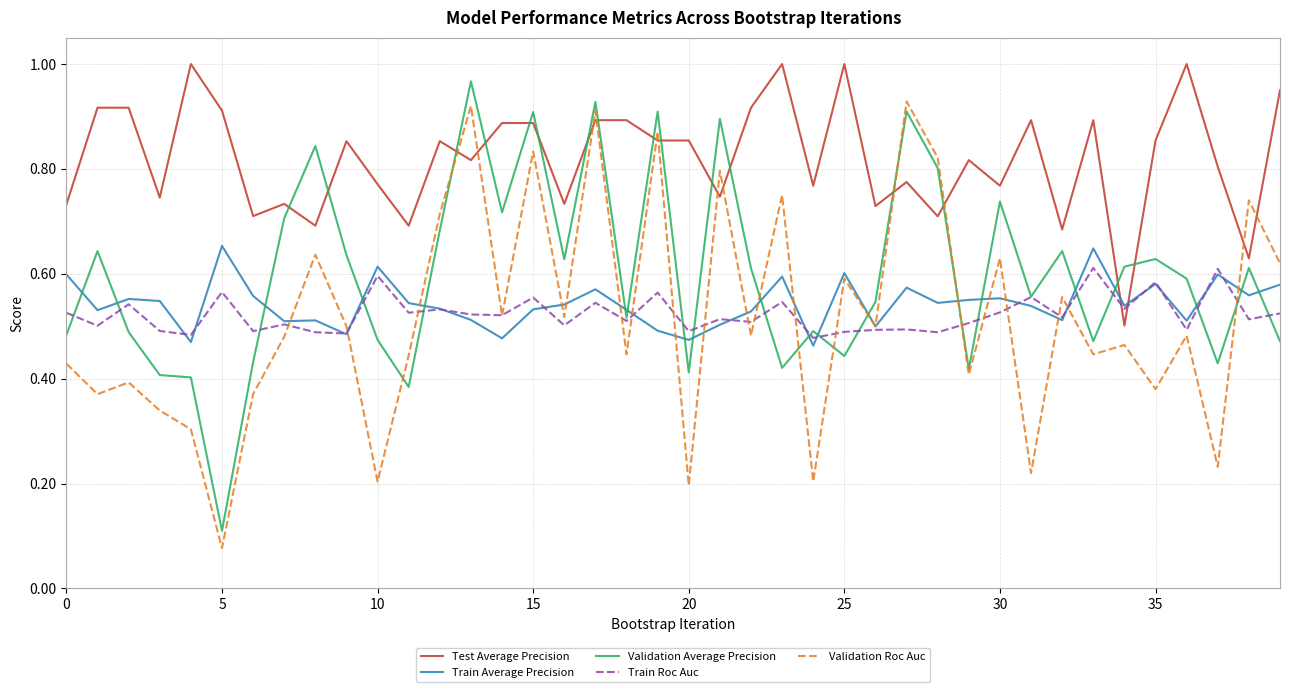

Which series ends up on top after the final intersection of Validation Average Precision and Test Average Precision?

Test Average Precision